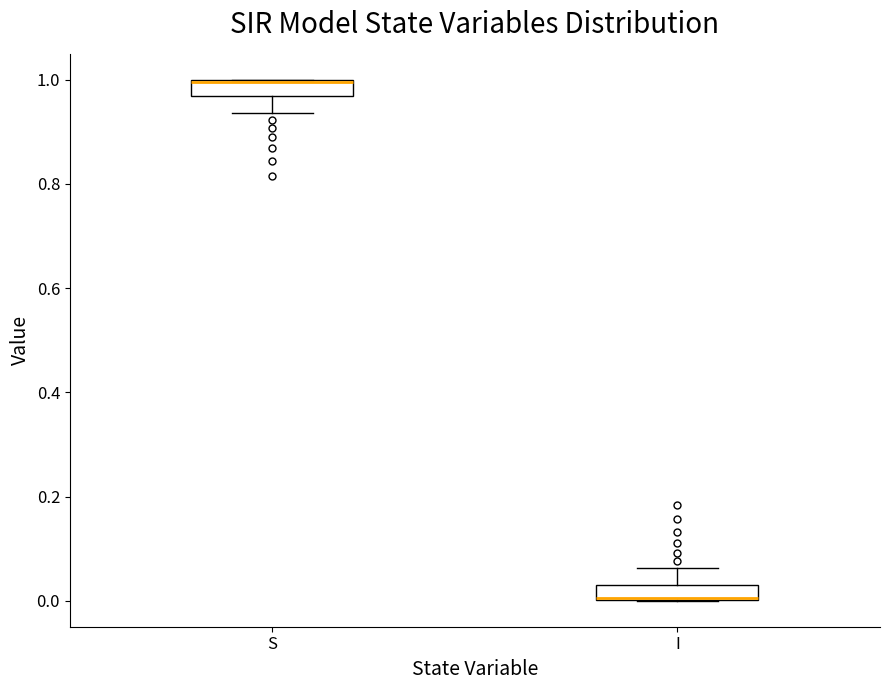

Where is the lower edge of the box for S on the y-axis? The values are not printed on the chart, so give them approximately, as read against the axis.

0.96